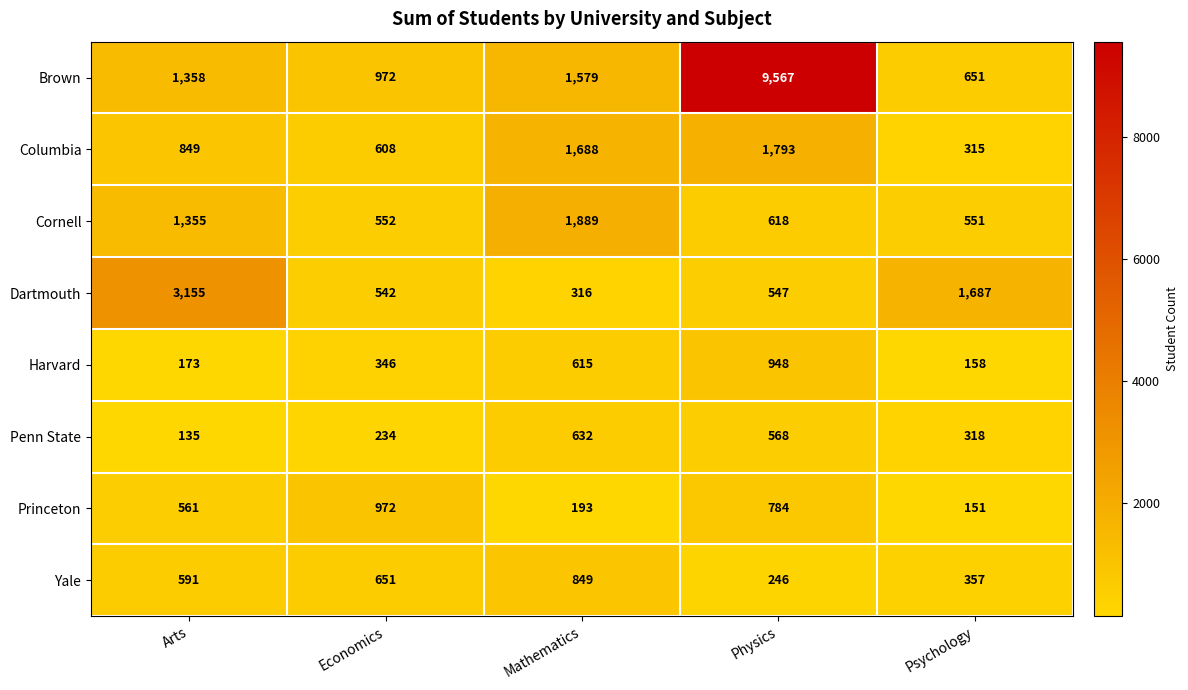

The Penn State series shows 234 at Economics. True or false?

True